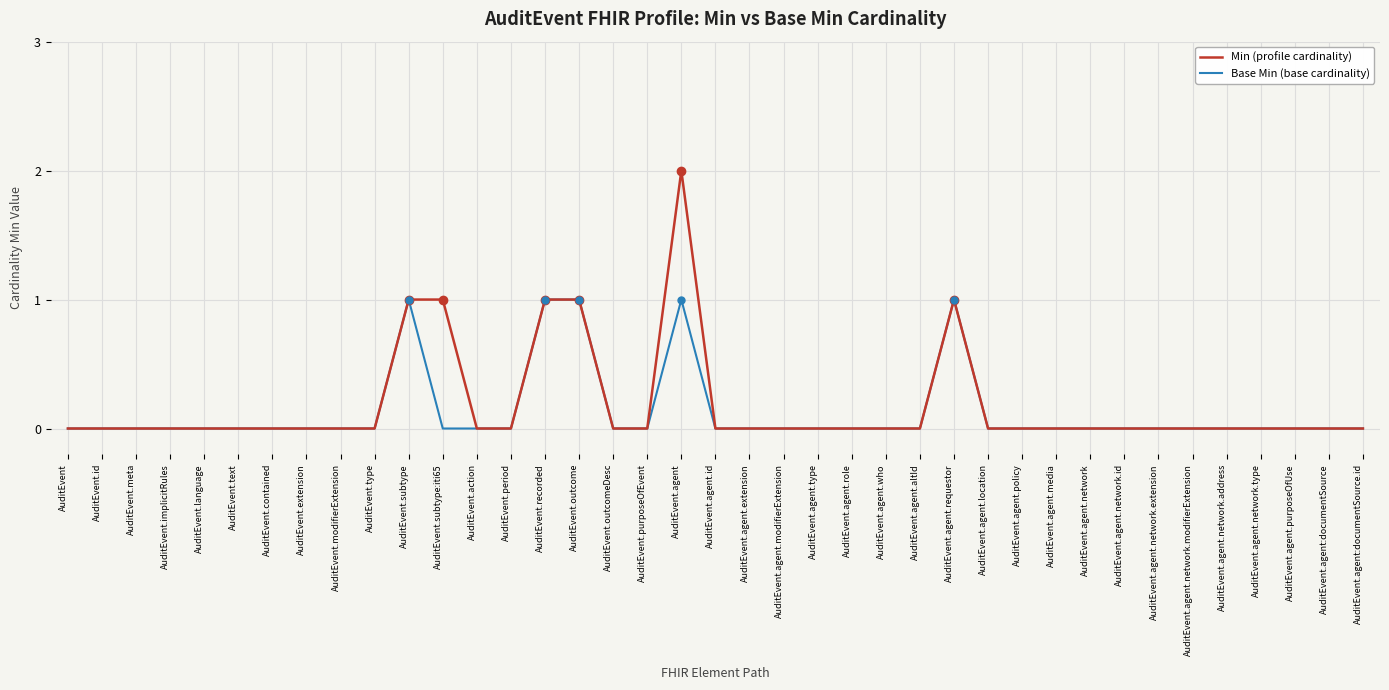

Which category has the highest value across all series?

AuditEvent.agent